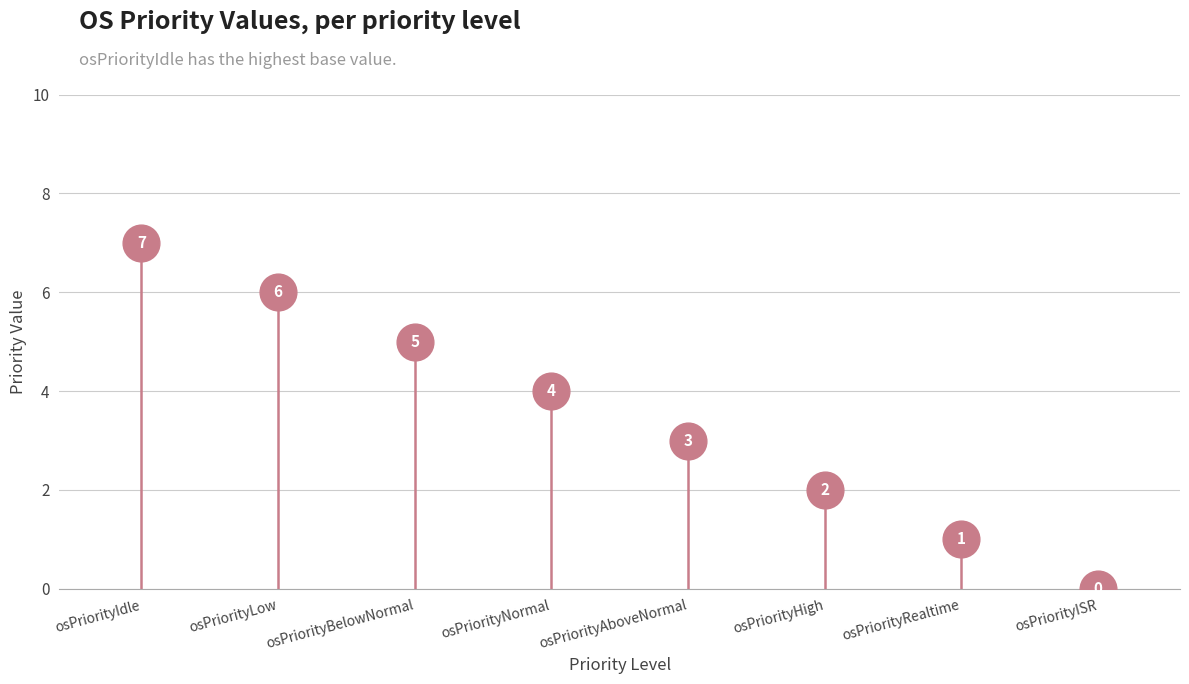

What Y value in the scatter plot is closest to 3?

3